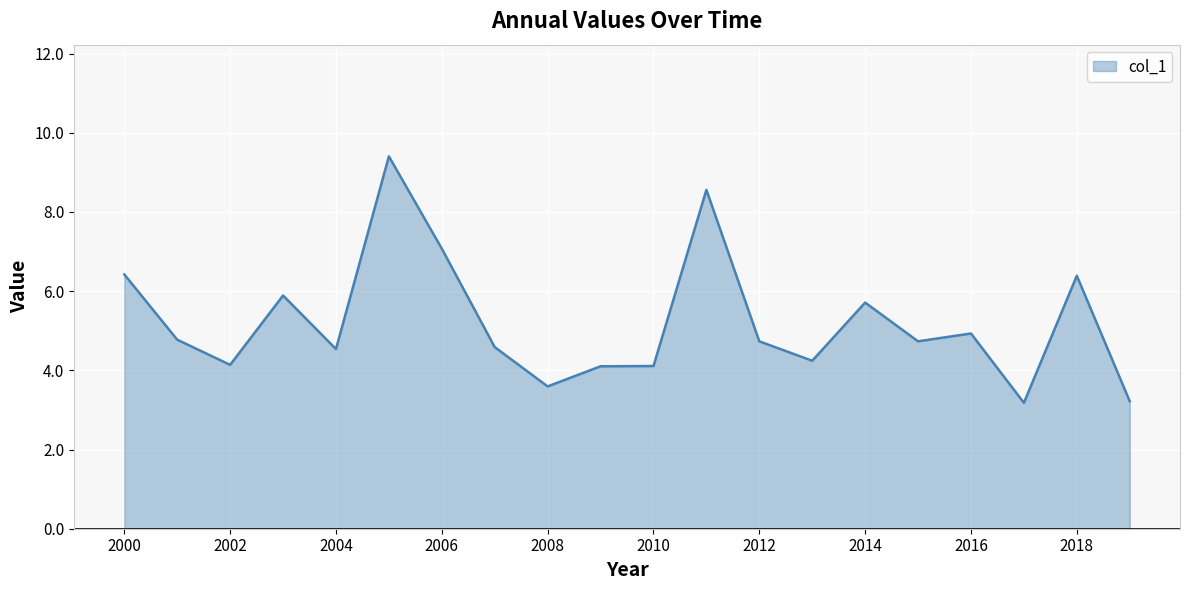

What is the difference between the maximum and minimum values?

6.2